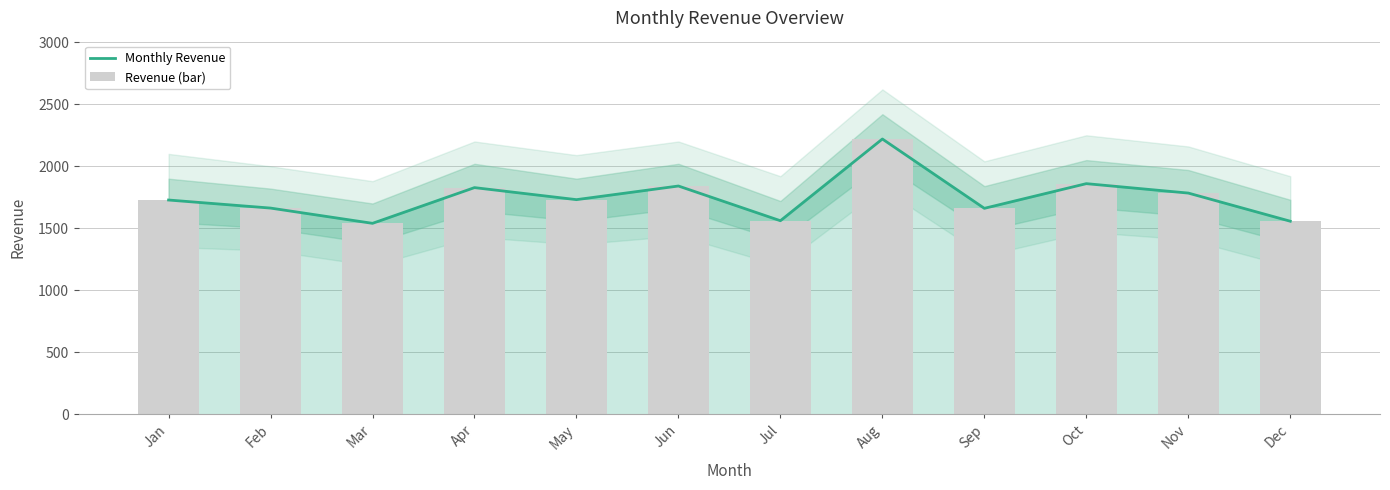

Reading right to left, extract all data points from this chart.

Monthly Revenue: 1557	1784	1860	1661	2220	1561	1841	1731	1828	1540	1663	1728
Revenue (bar): 1557	1784	1860	1661	2220	1561	1841	1731	1828	1540	1663	1728